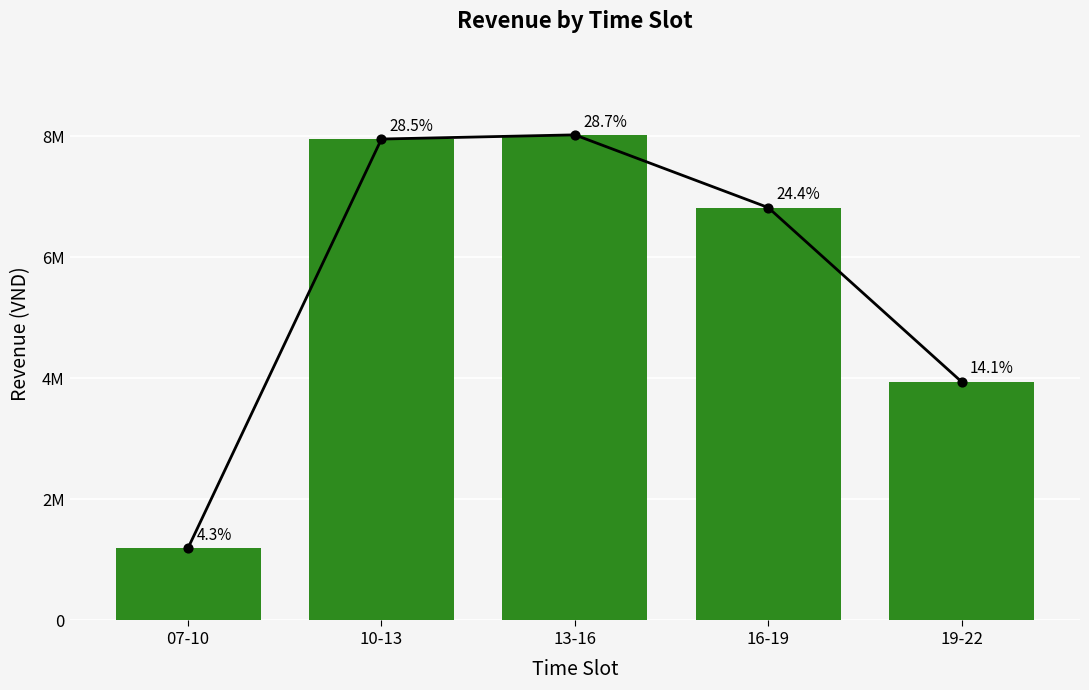

What is the change in value from 13-16 to 16-19?

-1200923